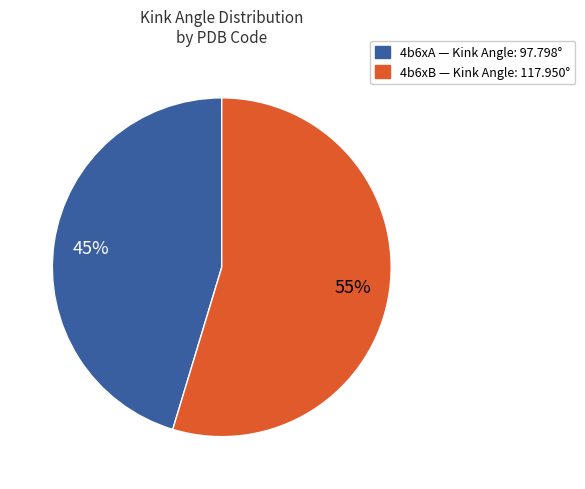

Does 4b6xB represent more than half of the total?

Yes